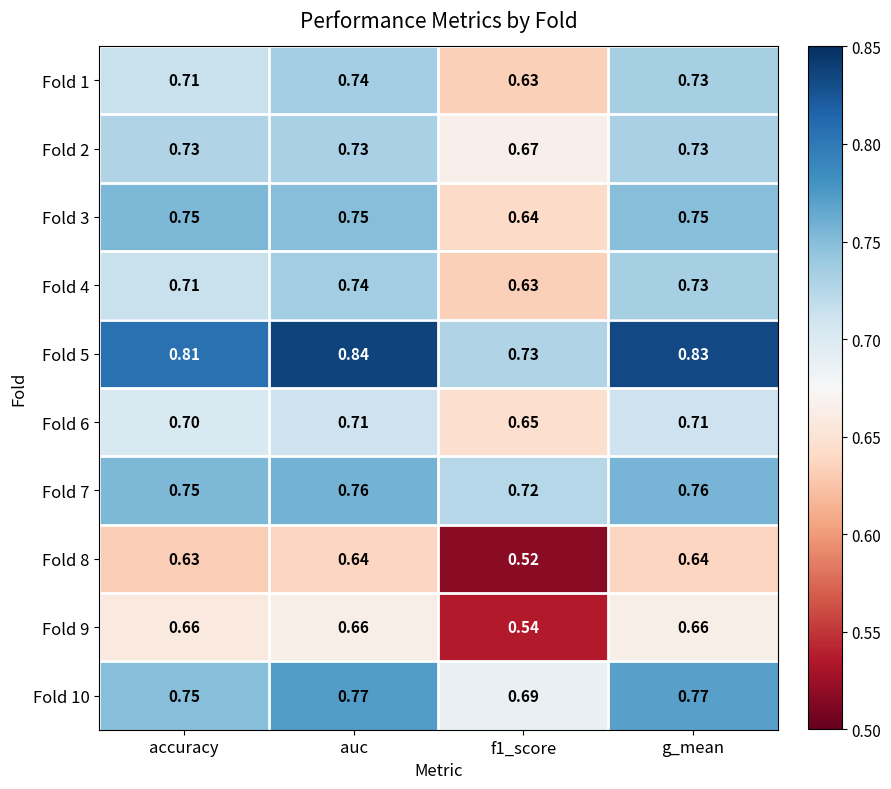

Count the number of data series in this chart.

10